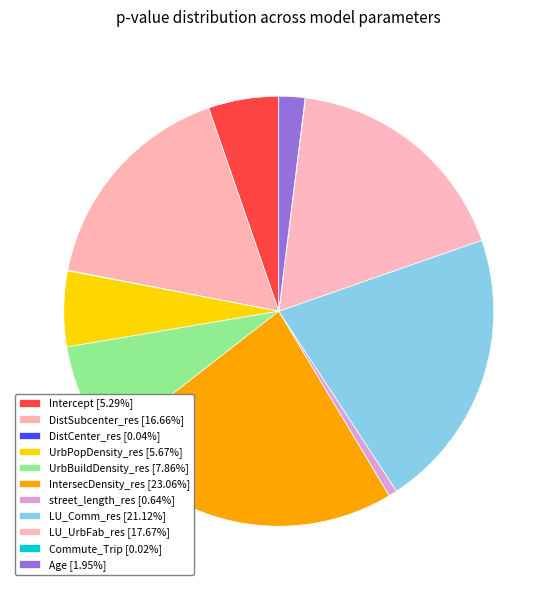

To the nearest percent, what portion does DistSubcenter_res represent?

17%